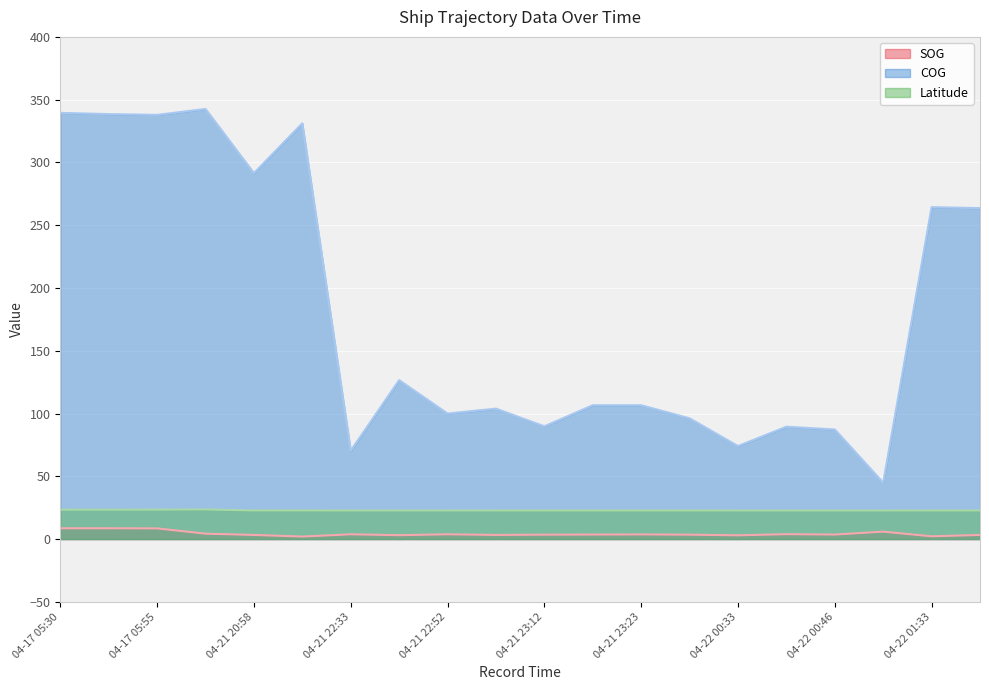

What are all the series names shown in the legend?

SOG, COG, Latitude